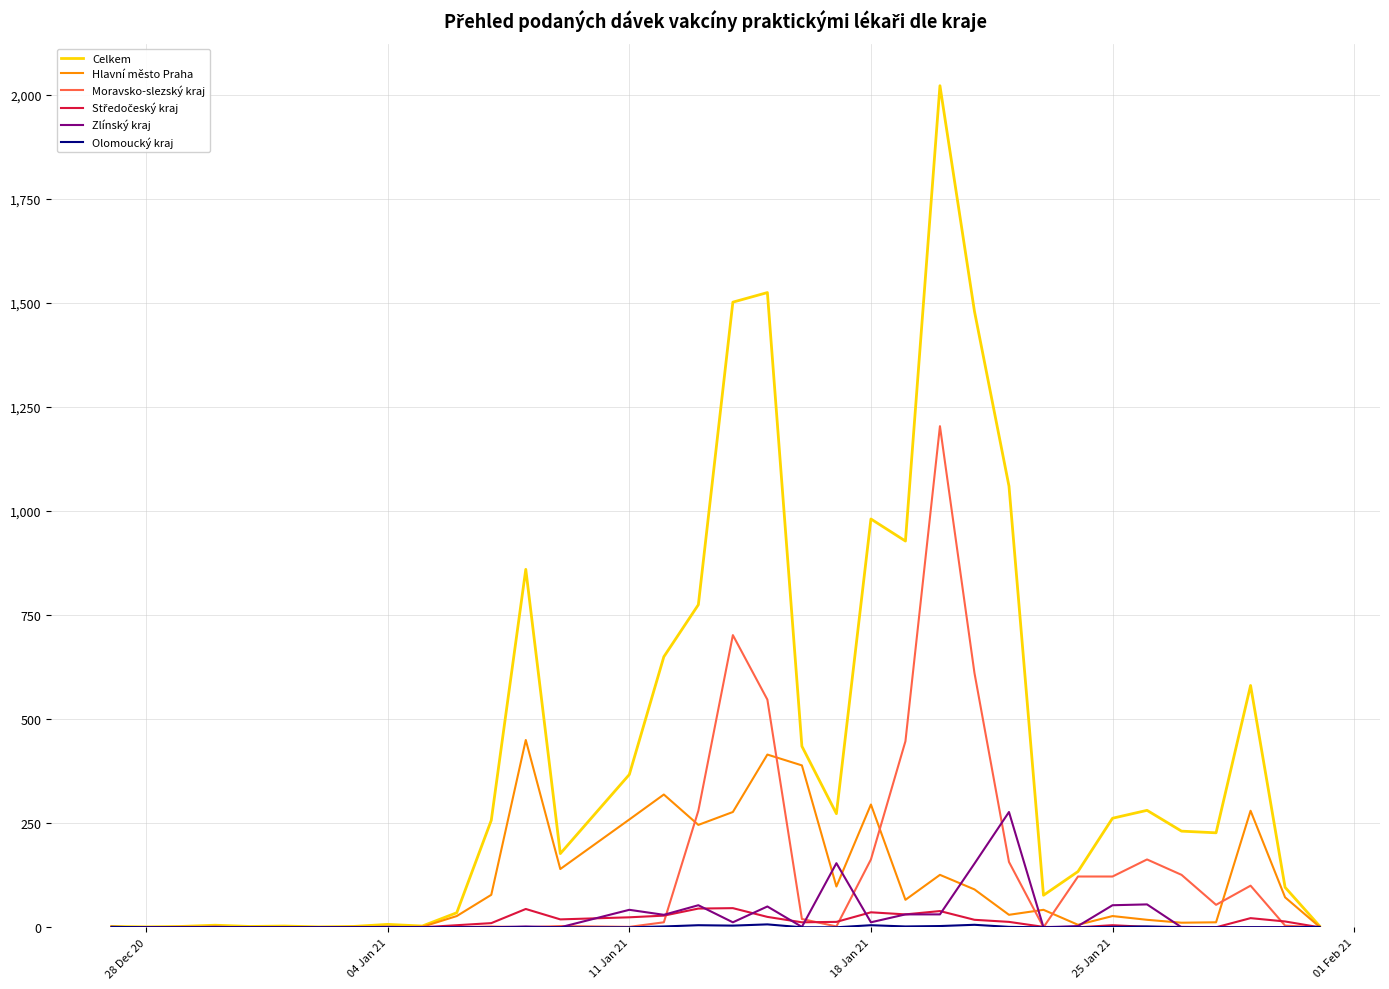

Which series has the widest spread of values?

Celkem